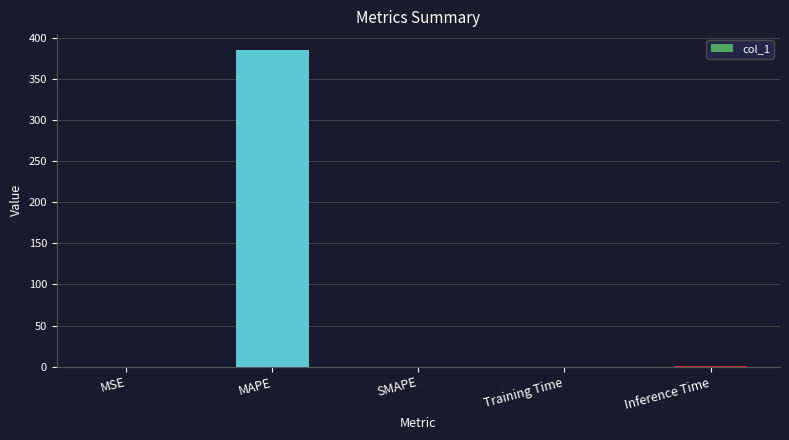

Are the bars horizontal?

No